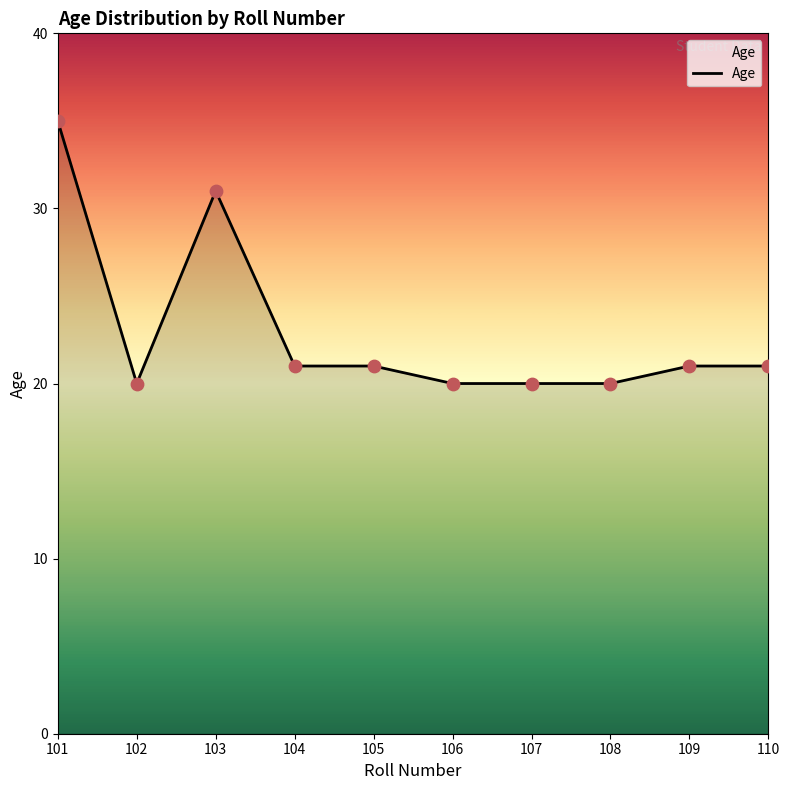

What is the change in value from 103 to 106?

-11